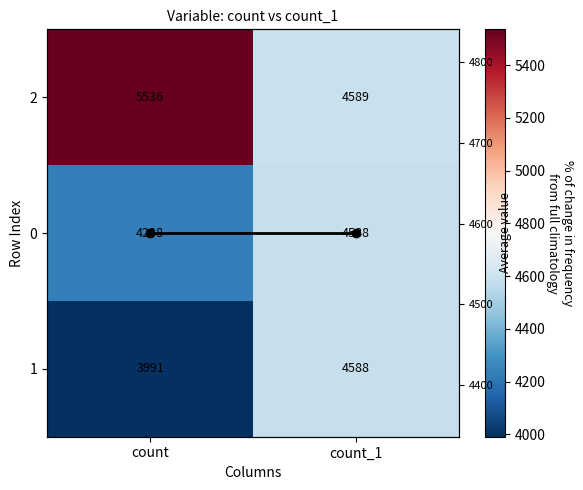

What is the sum of the column mean values at count and count_1?

9176.7